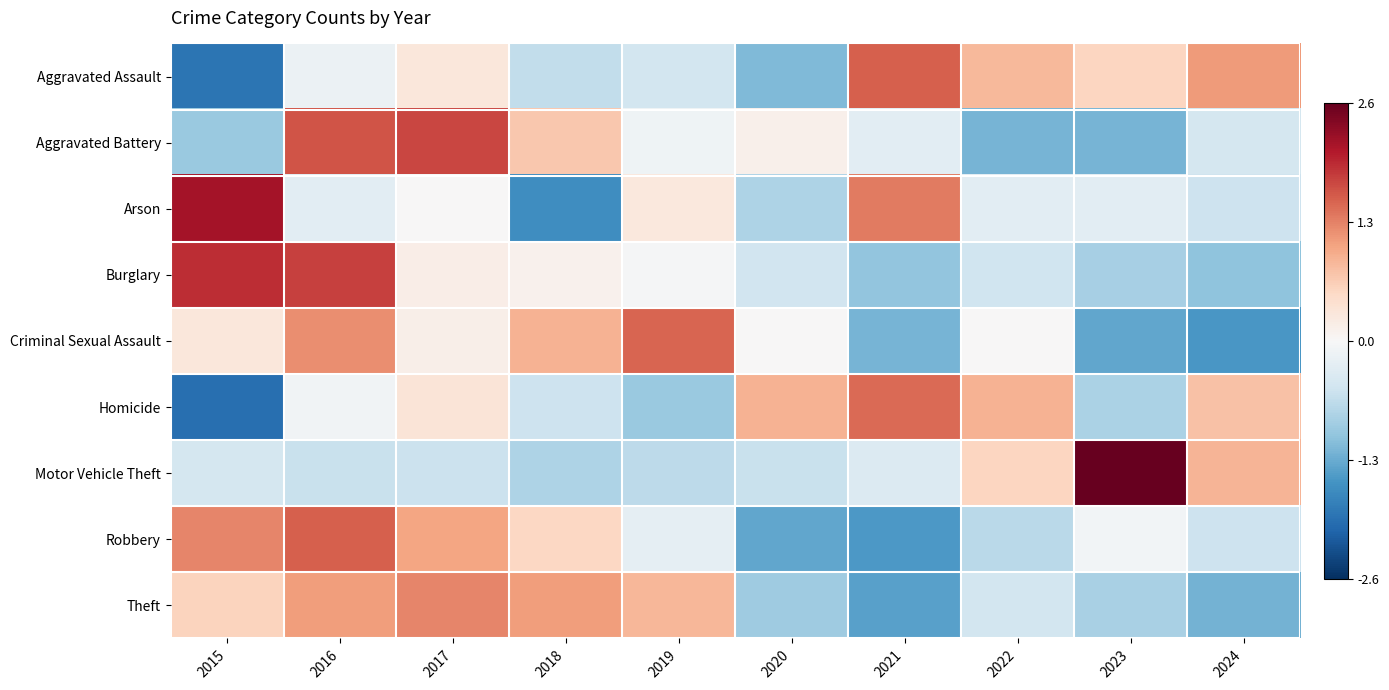

Which series changed the most between 2015 and 2022?

Homicide